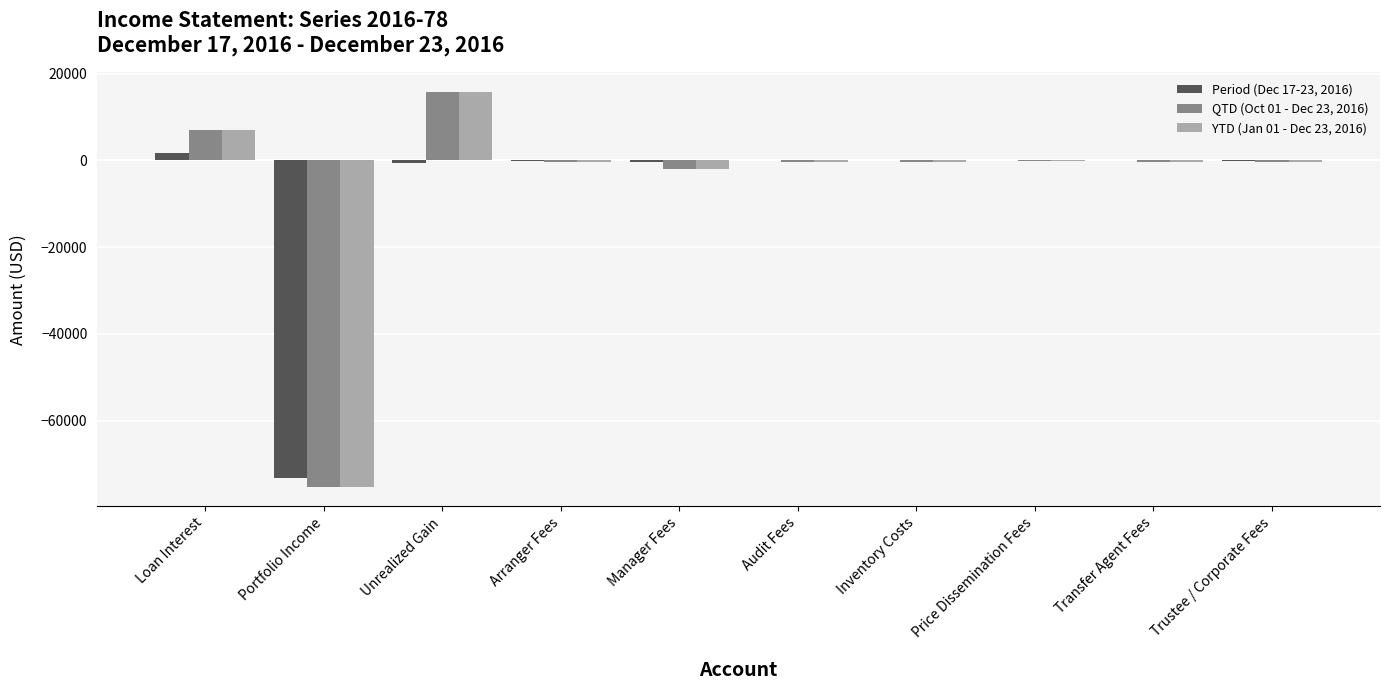

How many categories are shown in the chart?

10